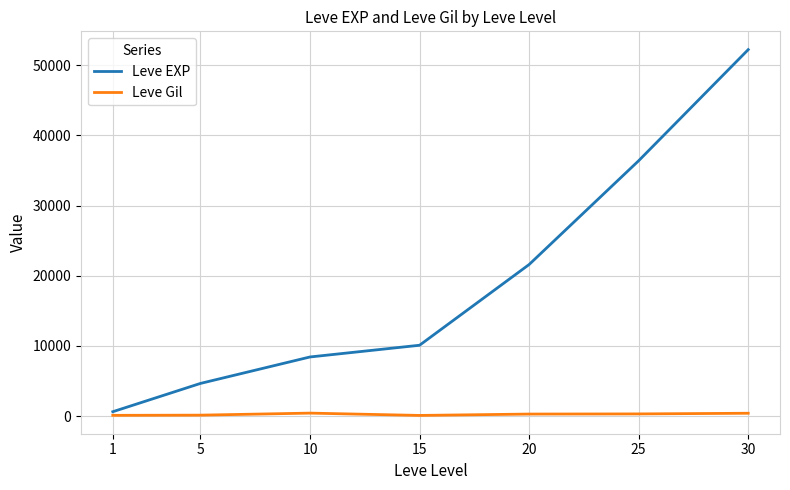

Which series has the widest spread of values?

Leve EXP